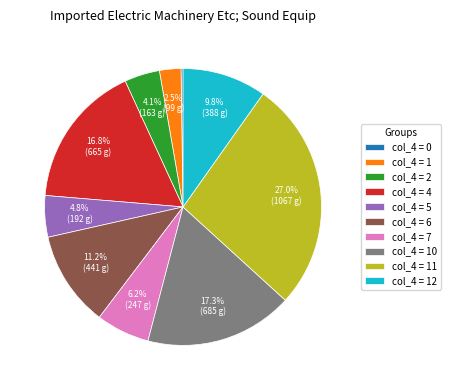

Approximately how many times larger is the value at col_4 = 7 compared to col_4 = 2?

1.5